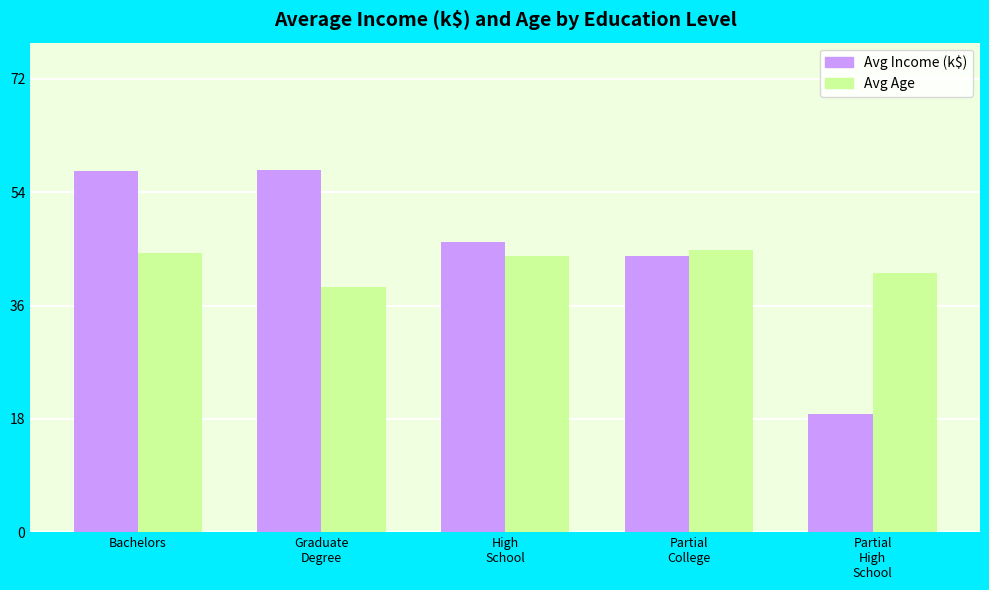

What is the difference between the maximum and second lowest values in the Avg Income (k$) series?

13.7